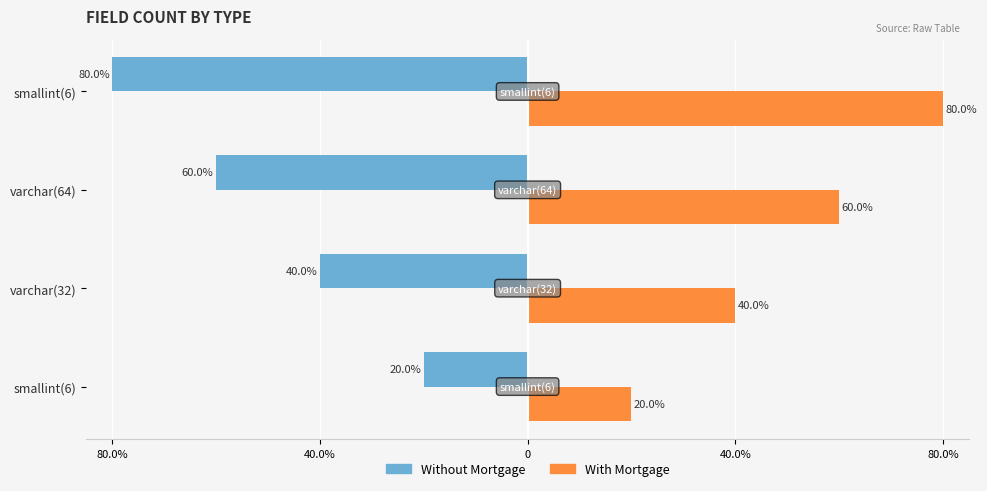

Is it true that Without Mortgage equals 22 at varchar(32)?

False